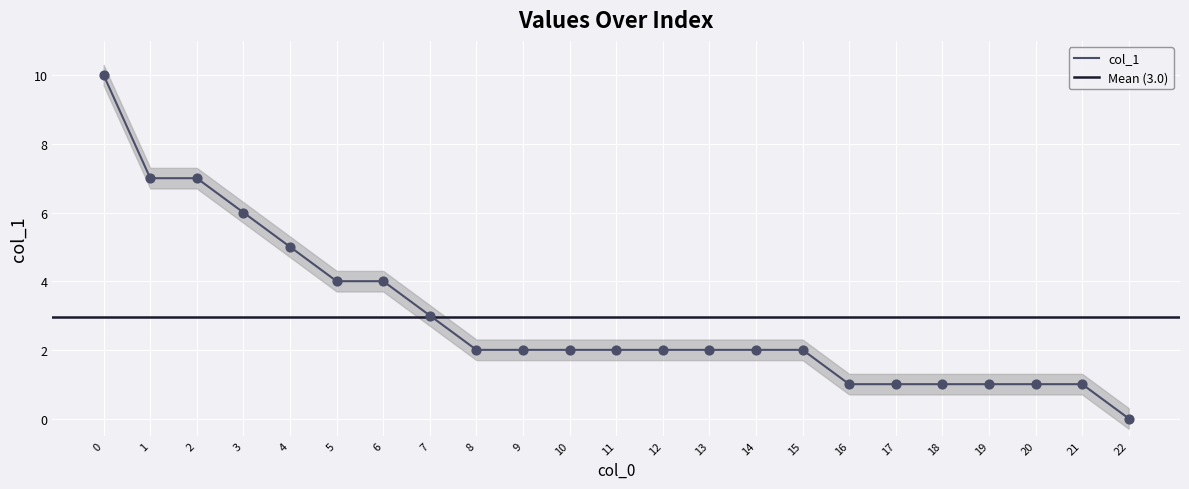

What is the change in value from 2 to 19?

-6